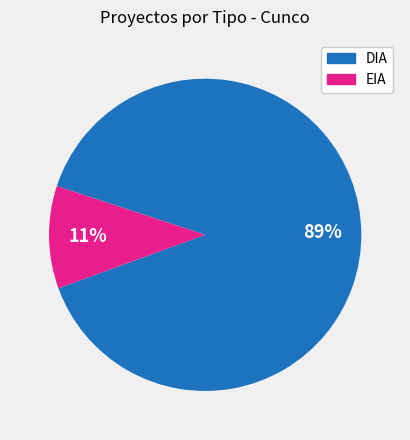

Does EIA represent more than half of the total?

No